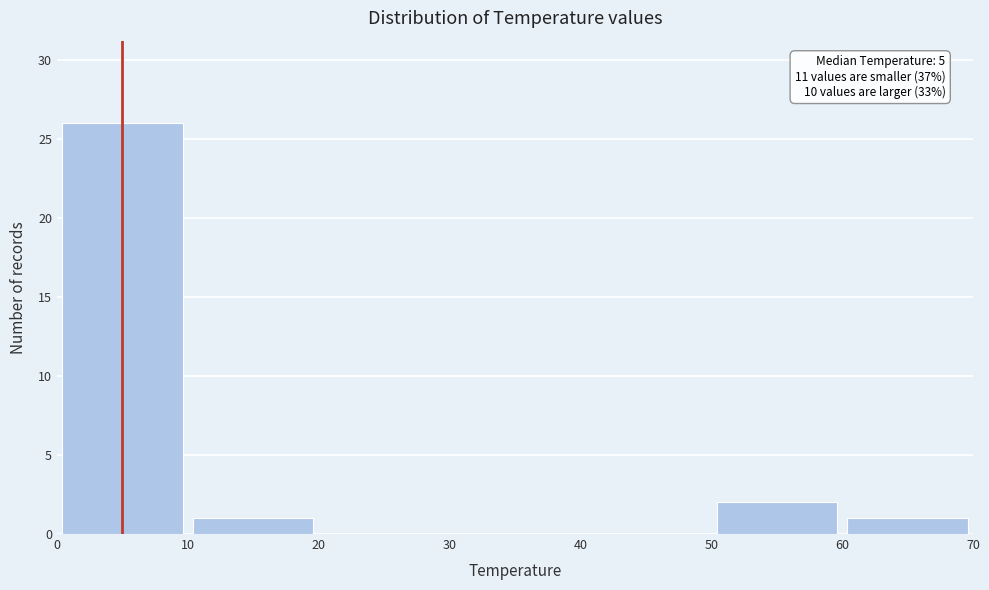

Over which range of the x-axis is the bar tallest?

0 to 10